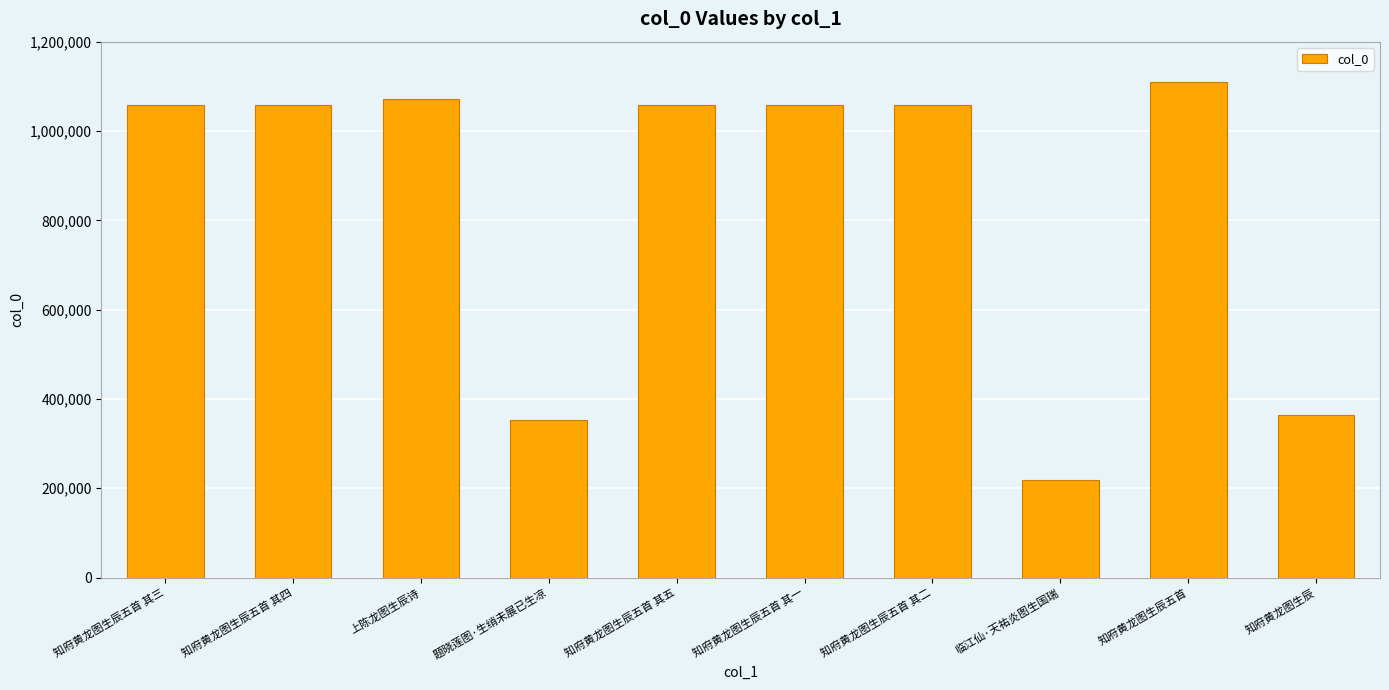

Approximately how many times larger is the value at 知府黄龙图生辰五首 其一 compared to 知府黄龙图生辰五首 其三?

1.0